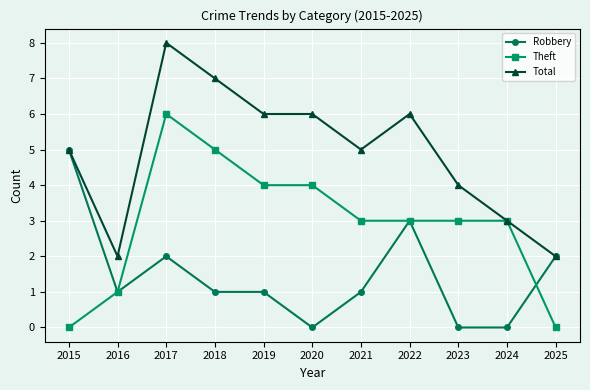

Rank the series by their average value, from highest to lowest.

Total, Theft, Robbery